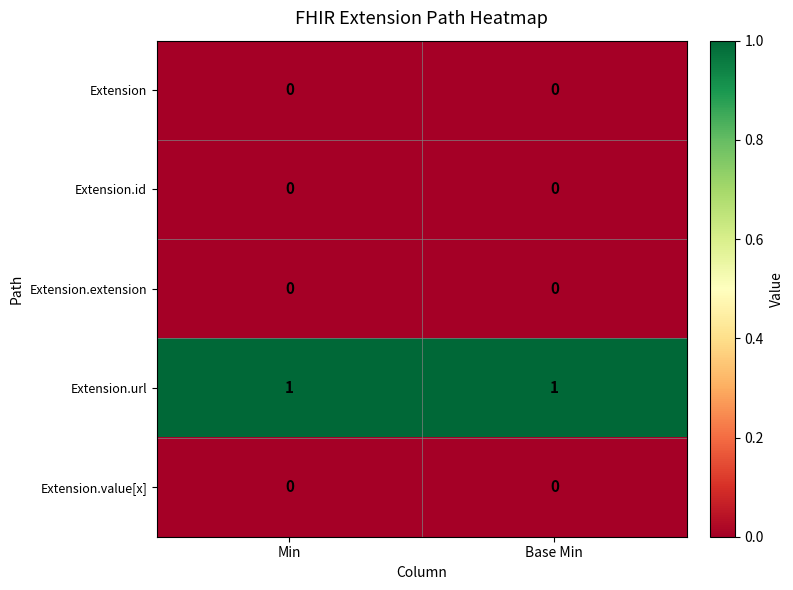

Is it true that Extension.extension equals 0 at Min?

True